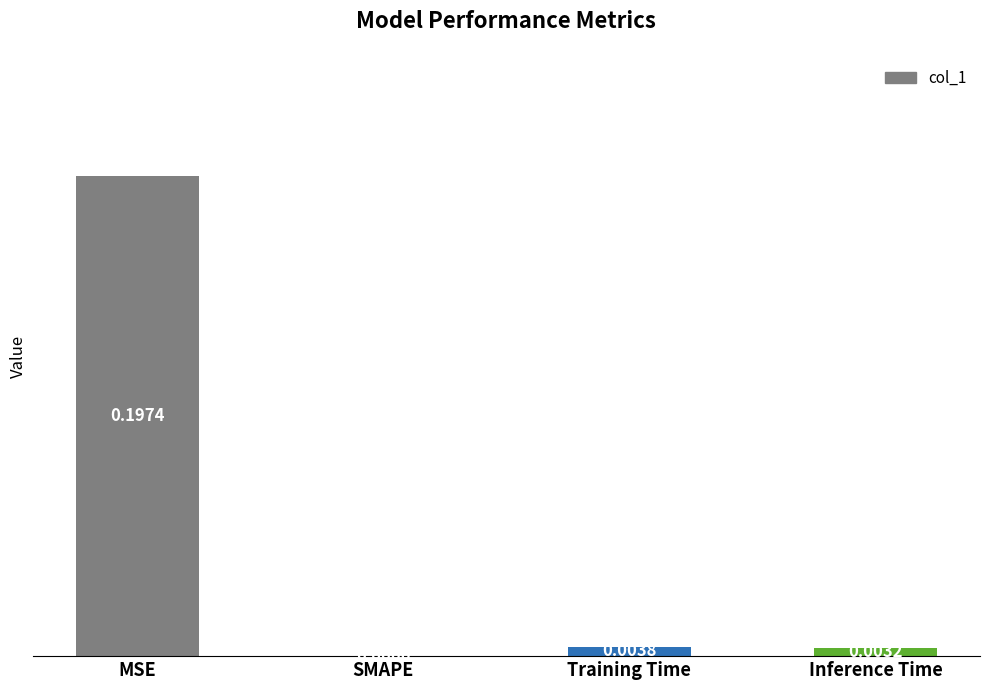

Between MSE and Training Time, which is larger?

MSE